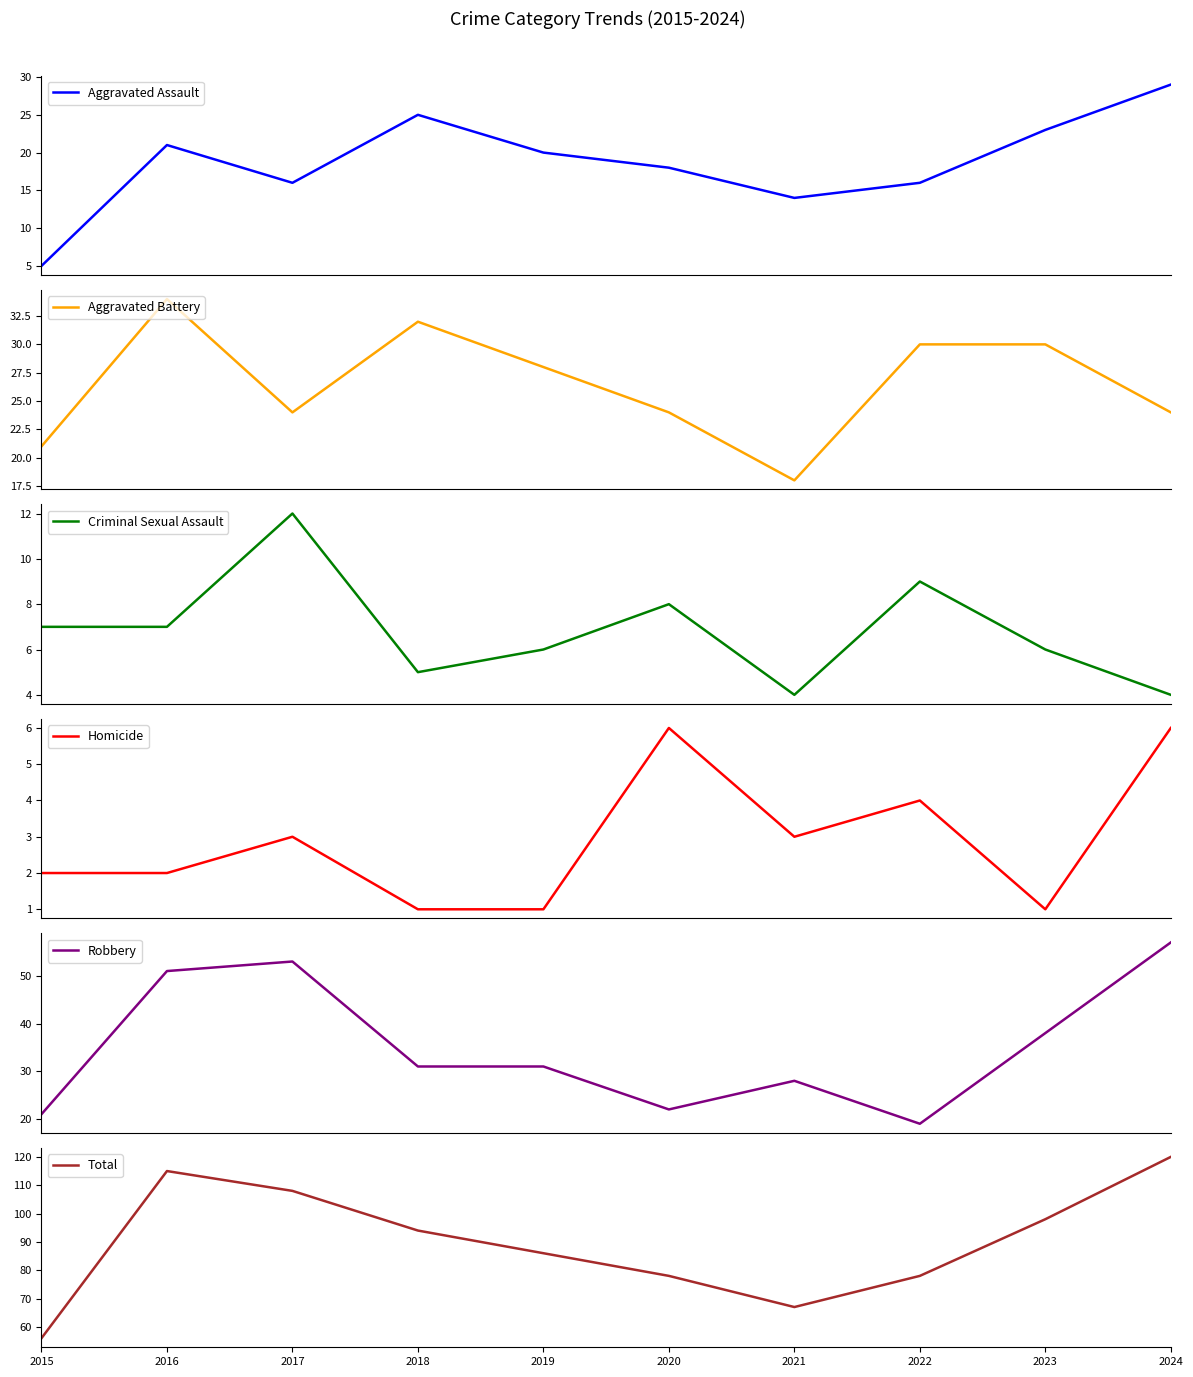

Reading left to right, what are all the values shown in this chart?

Aggravated Assault: 2015=5	2016=21	2017=16	2018=25	2019=20	2020=18	2021=14	2022=16	2023=23	2024=29
Aggravated Battery: 2015=21	2016=34	2017=24	2018=32	2019=28	2020=24	2021=18	2022=30	2023=30	2024=24
Criminal Sexual Assault: 2015=7	2016=7	2017=12	2018=5	2019=6	2020=8	2021=4	2022=9	2023=6	2024=4
Homicide: 2015=2	2016=2	2017=3	2018=1	2019=1	2020=6	2021=3	2022=4	2023=1	2024=6
Robbery: 2015=21	2016=51	2017=53	2018=31	2019=31	2020=22	2021=28	2022=19	2023=38	2024=57
Total: 2015=56	2016=115	2017=108	2018=94	2019=86	2020=78	2021=67	2022=78	2023=98	2024=120